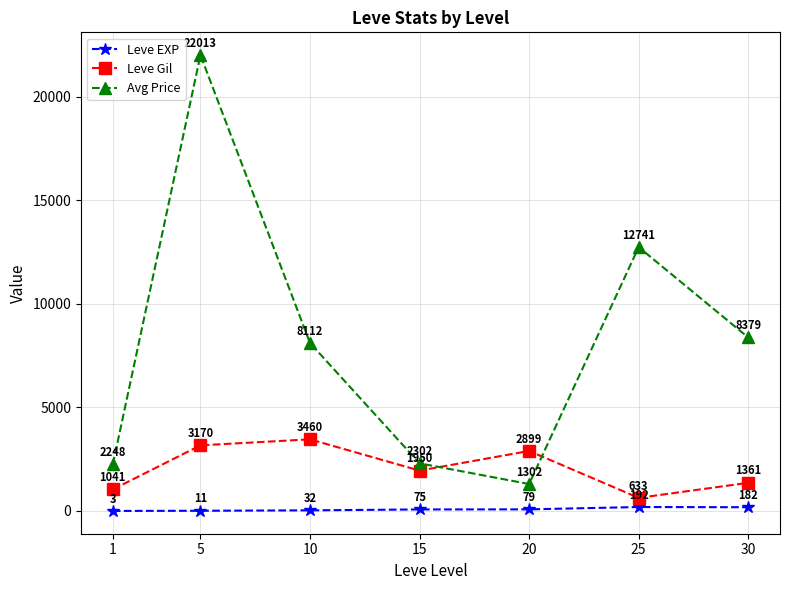

Is the value of Avg Price at 10 greater than the value of Leve EXP at 10?

Yes